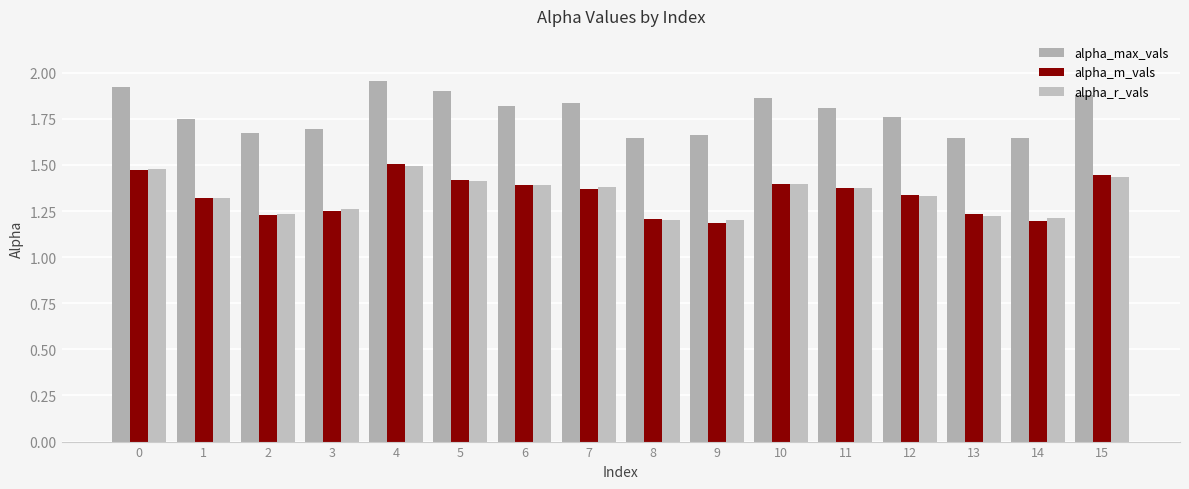

What is the average value of the alpha_max_vals series?

1.8